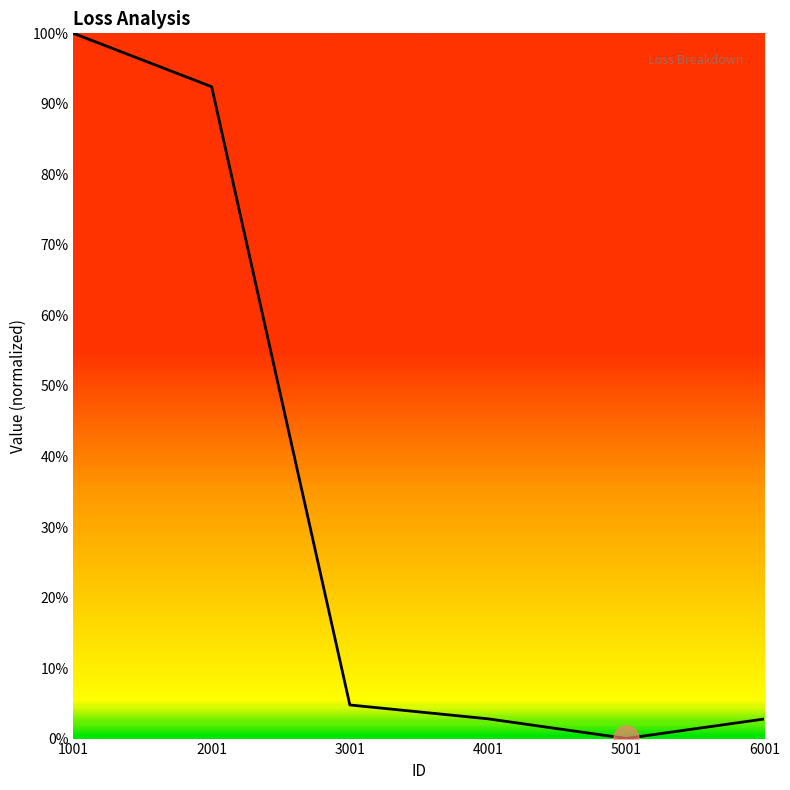

List the labels in order of value, smallest first.

5001, 6001, 4001, 3001, 2001, 1001